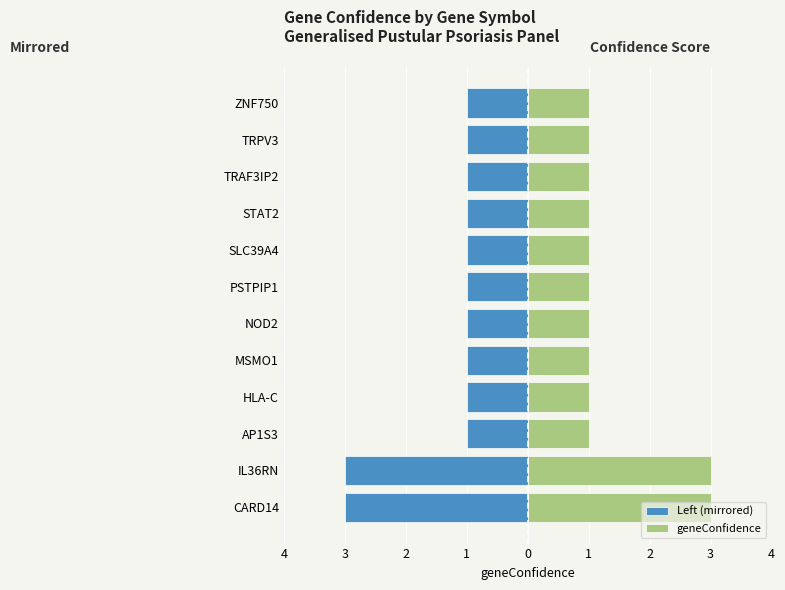

Count the Left (mirrored) values in the range -1 to 0.

10